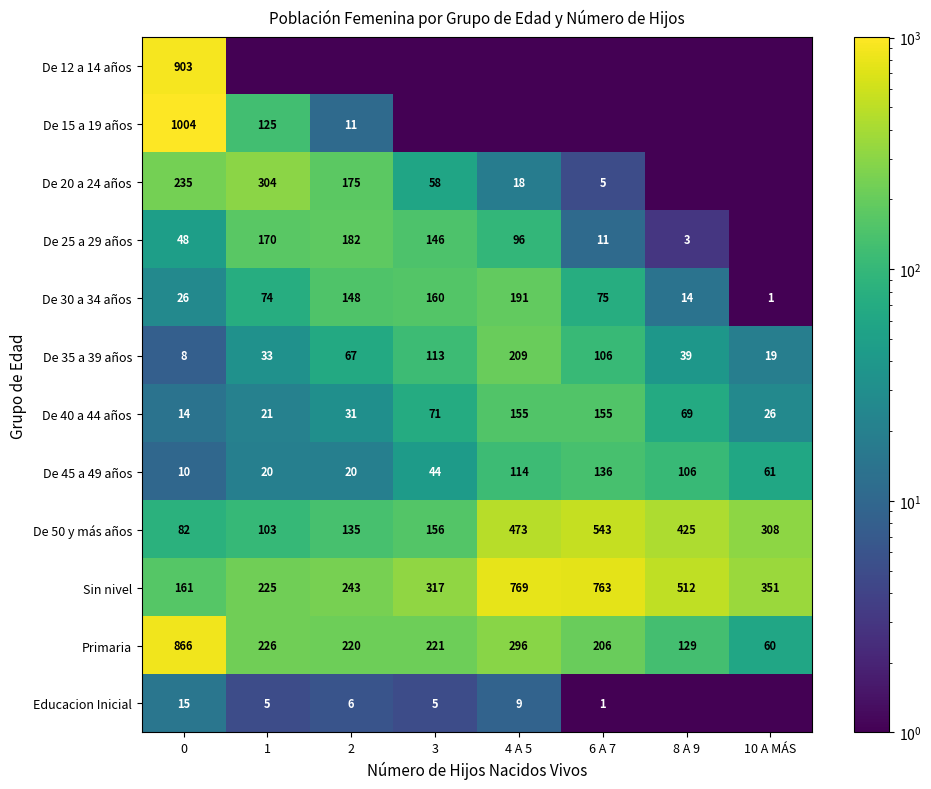

What is the maximum value for Sin nivel?

769.0